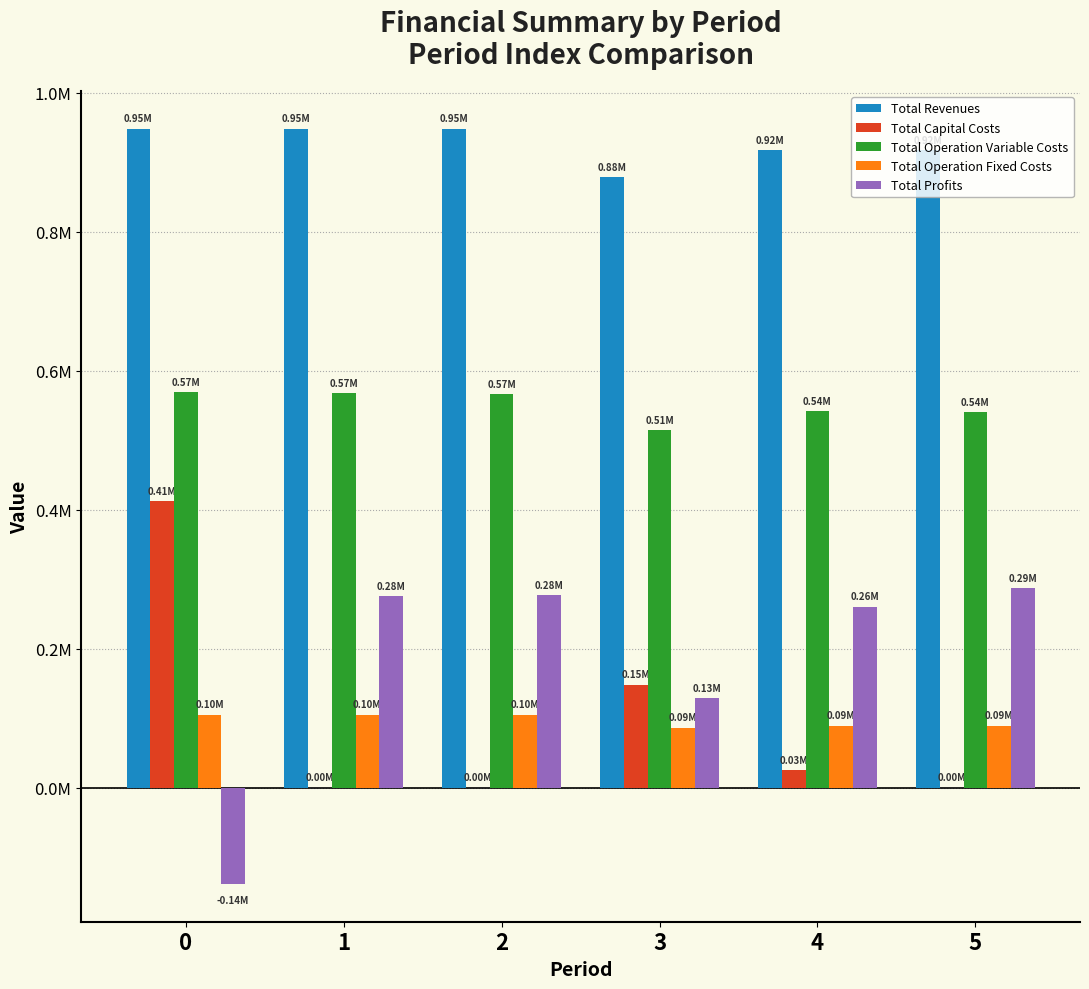

What is the value of the Total Capital Costs bar at the 5th from the left?

25600.0